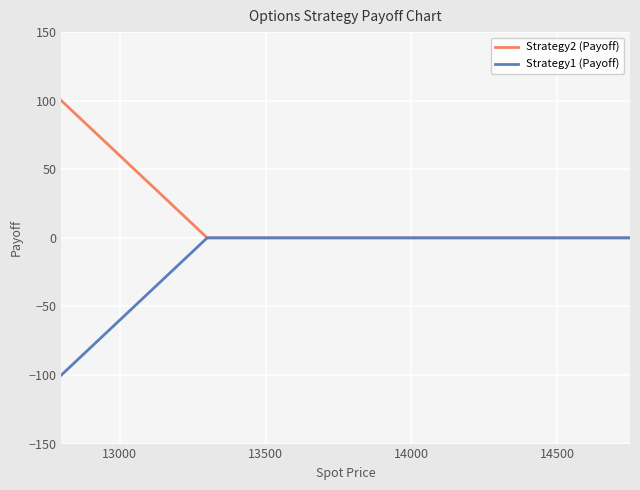

Count the number of data series in this chart.

2